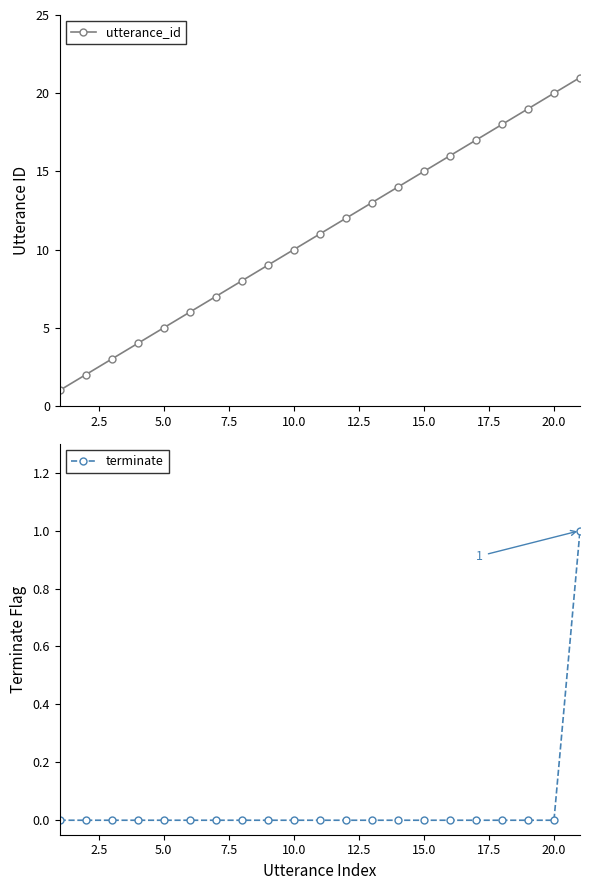

What is the difference between the second highest and second lowest values in the utterance_id series?

18